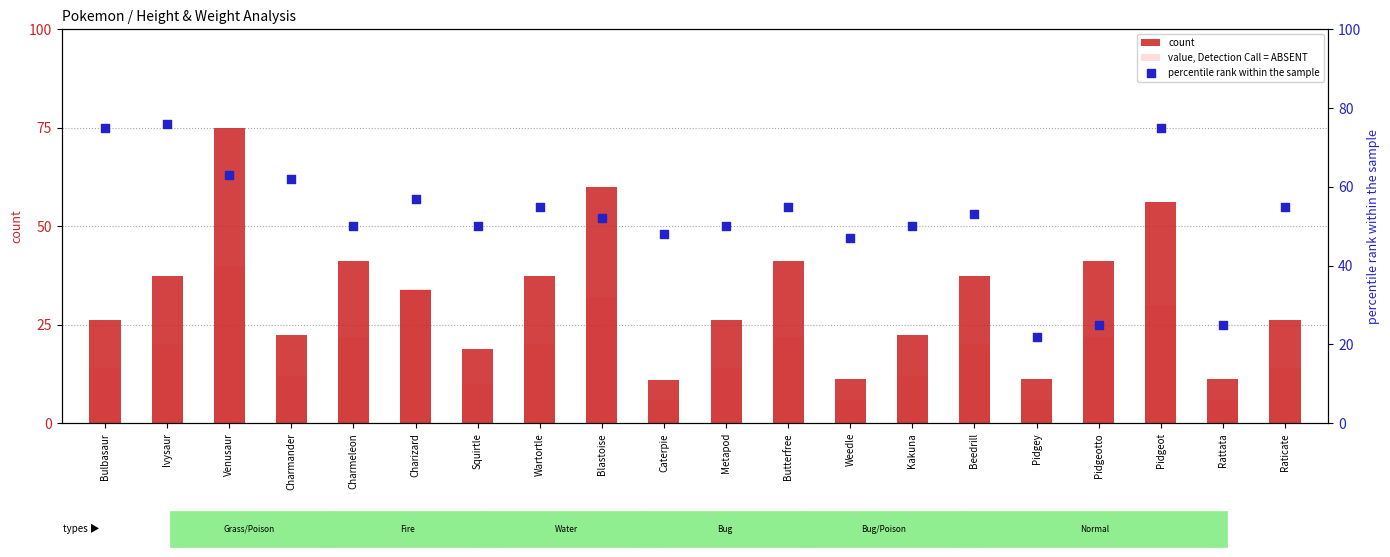

Which series has the largest total across all categories?

percentile rank within the sample